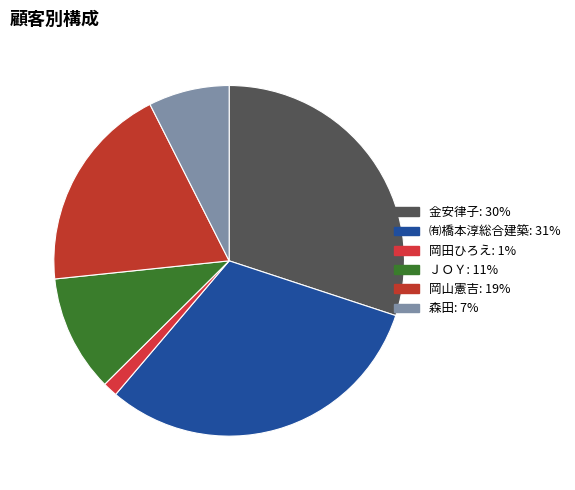

Which category has the smallest portion of the pie?

岡田ひろえ